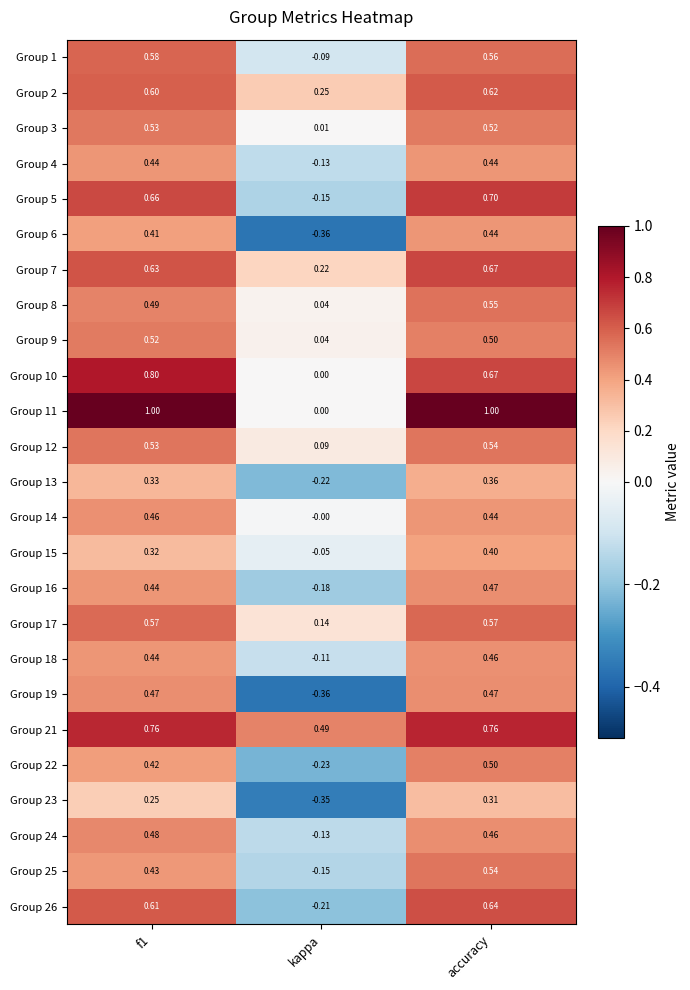

At which label is Group 16 closest to 0?

kappa